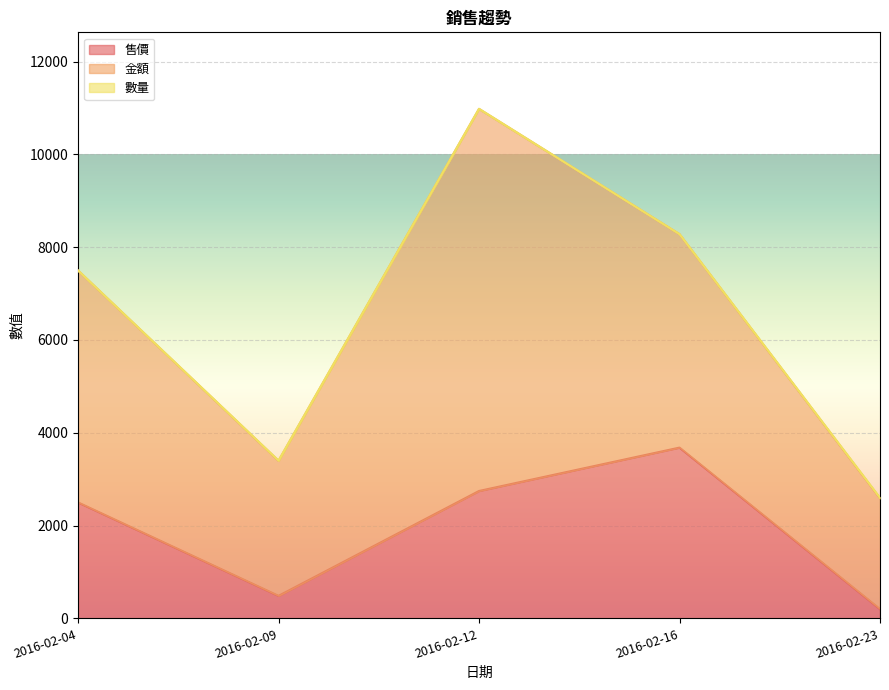

The 售價 series shows 6116 at 2016-02-16. True or false?

False